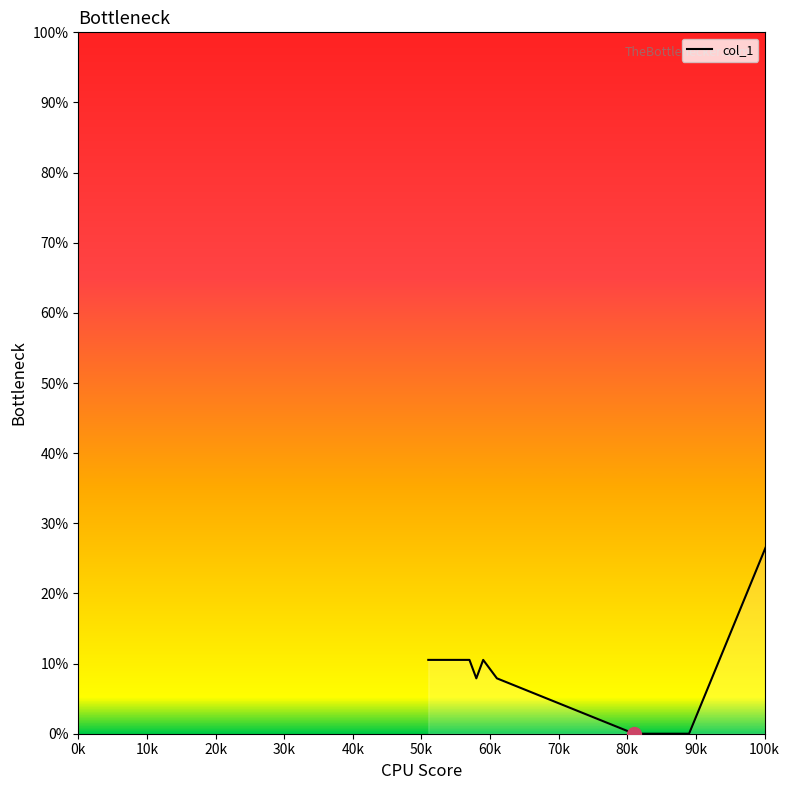

Reading left to right, extract all data points from this chart.

10.5	10.5	10.5	10.5	10.5	10.5	10.5	7.9	10.5	7.9	0.0	0.0	0.0	0.0	0.0	0.0	0.0	0.0	100.0	100.0	100.0	100.0